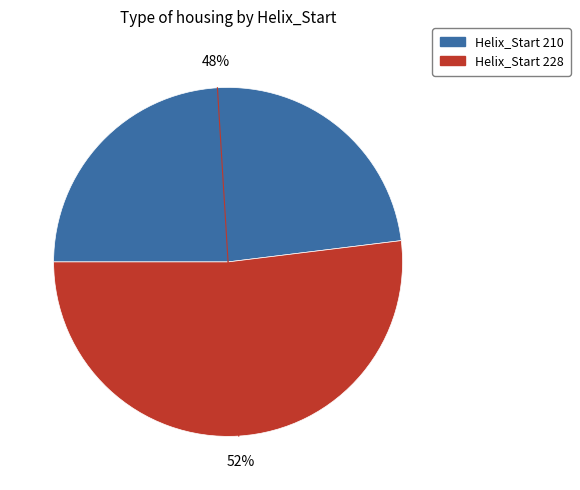

Is there a majority slice in this chart?

Yes